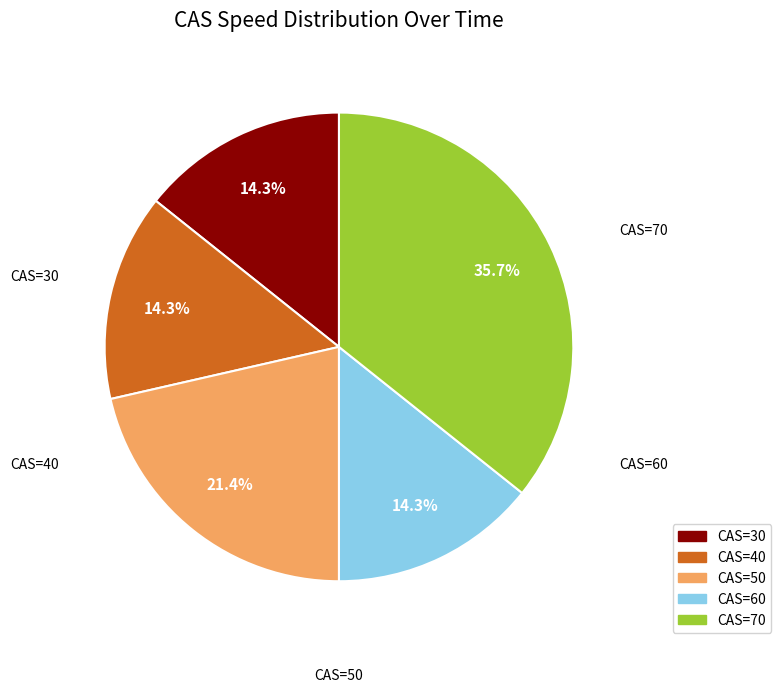

Is there a majority slice in this chart?

No